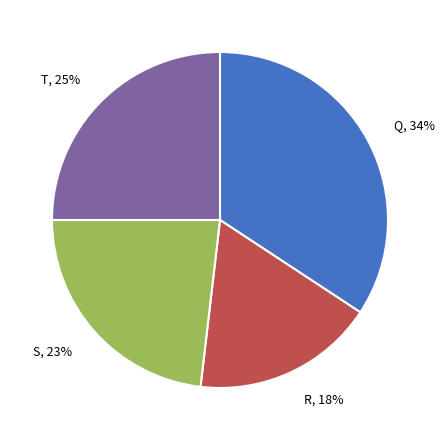

Is it true that S is 29% of the pie?

False